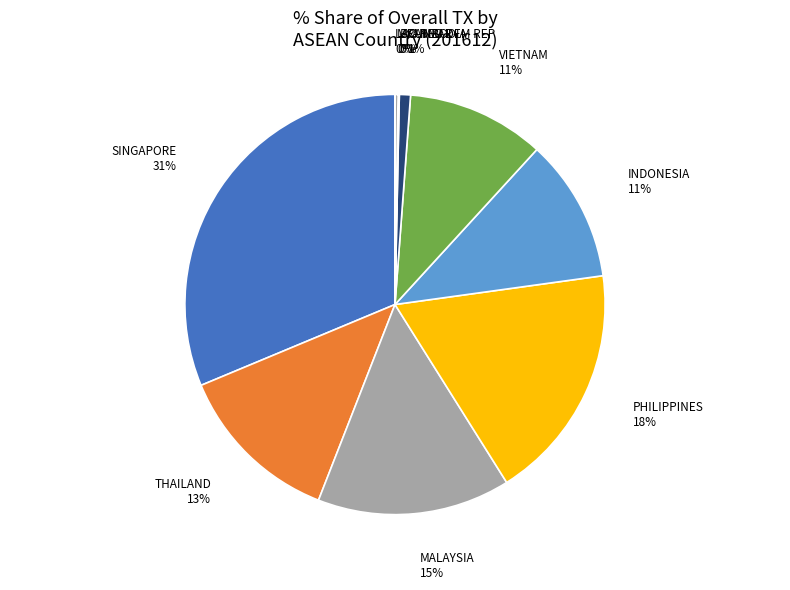

Which slice is the largest?

SINGAPORE